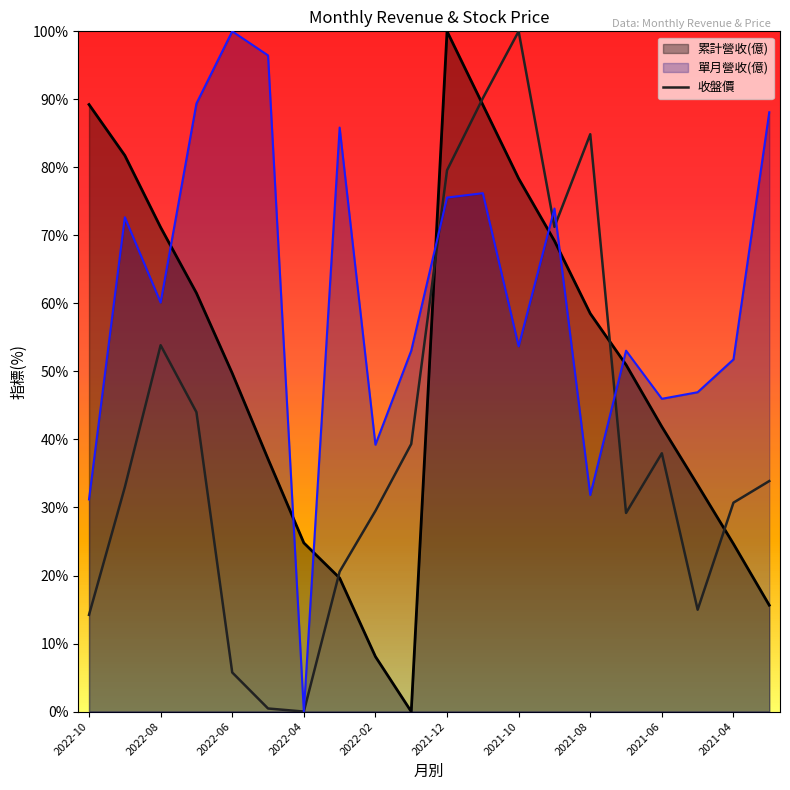

The 累計營收(億) series shows 41.9 at 2021-06. True or false?

True